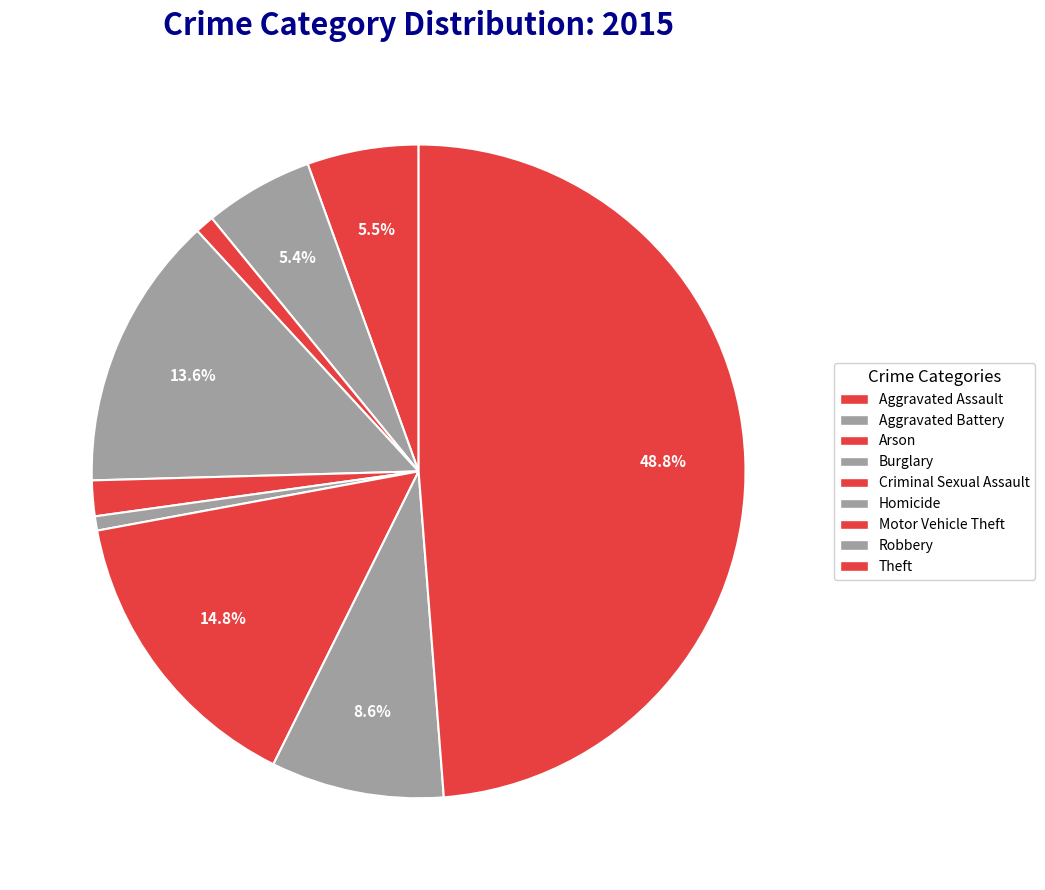

How many segments does this pie chart have?

9